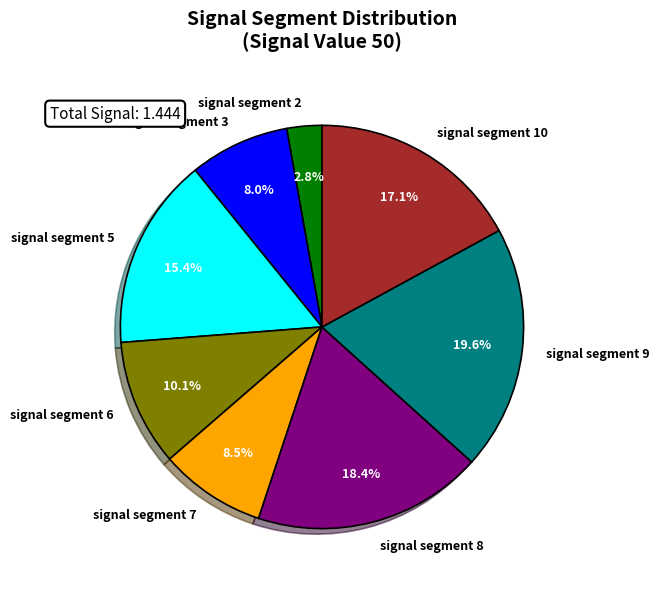

Count the number of slices in the pie.

8